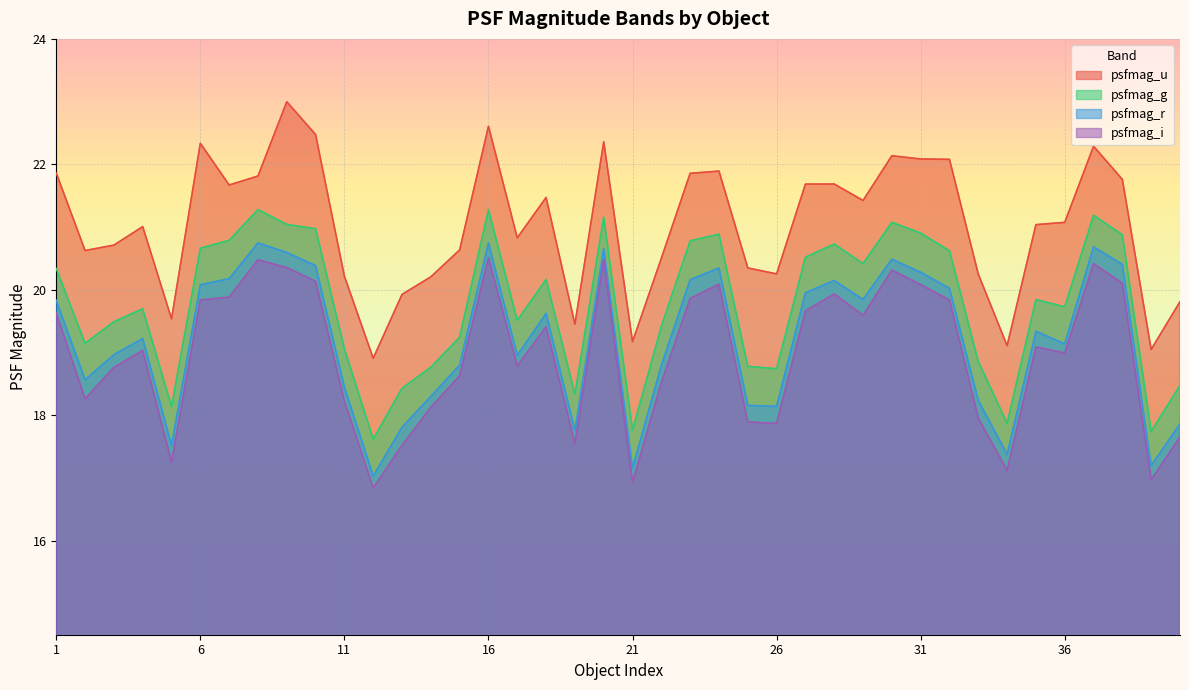

How many distinct data groups are displayed?

4